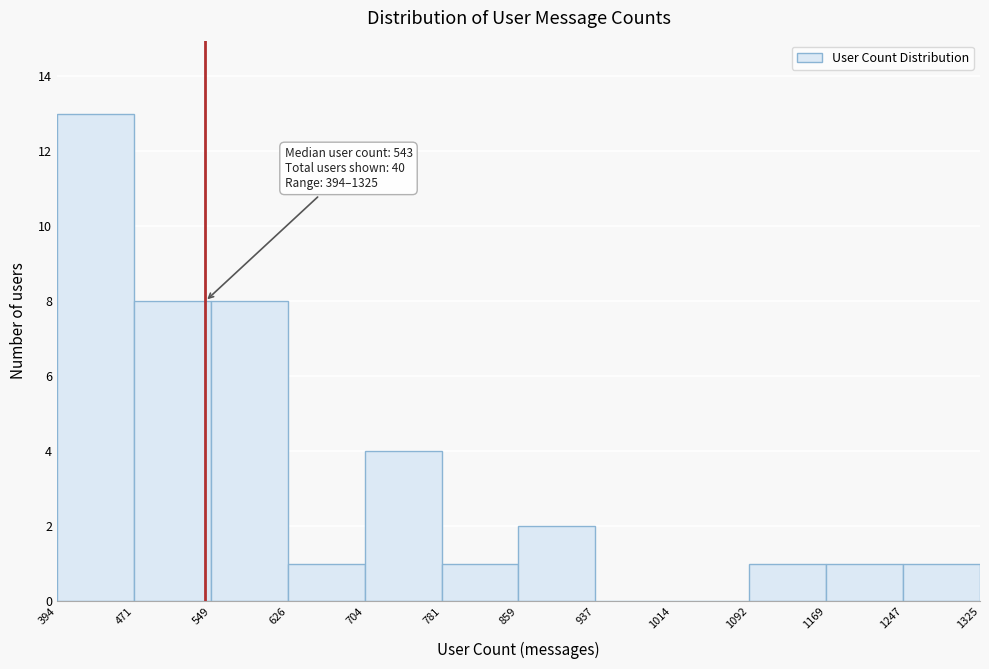

Which range on the x-axis has the tallest bar?

394 to 471